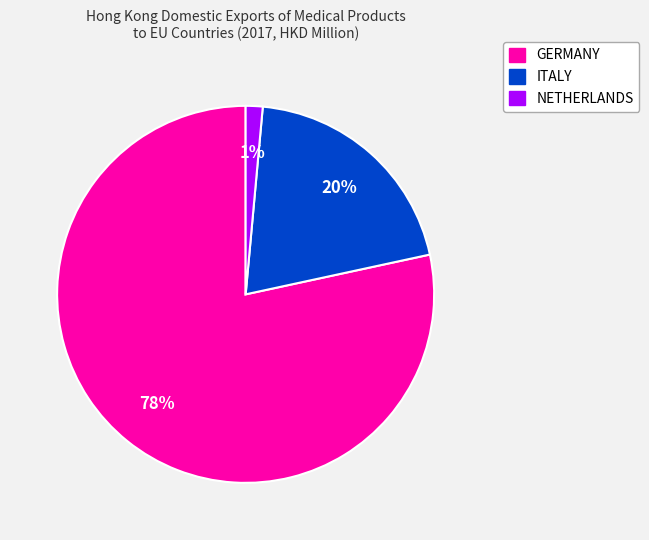

To the nearest percent, what is the combined percentage of ITALY and GERMANY?

99%